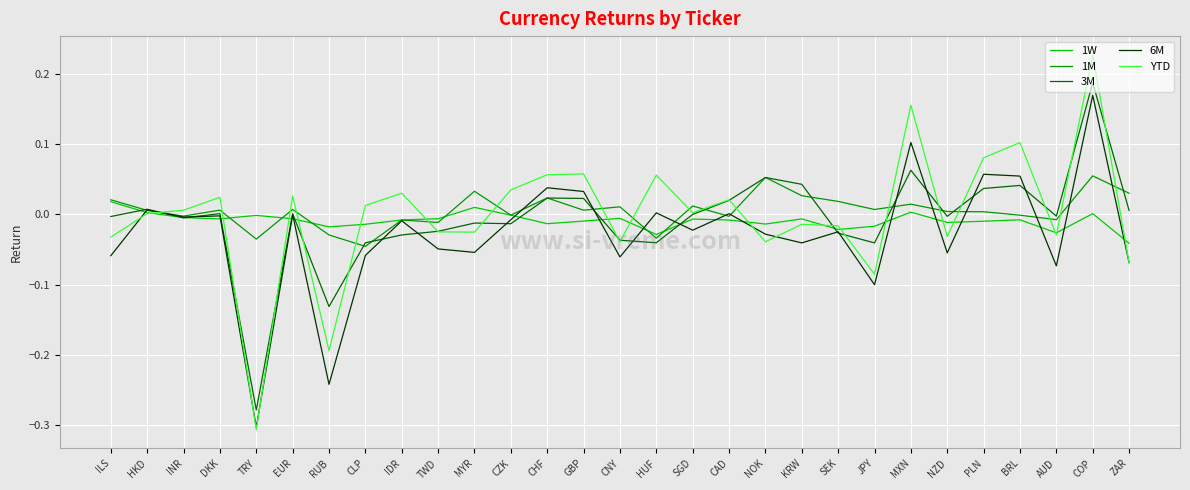

Between TRY and COP, which series saw the biggest shift?

YTD